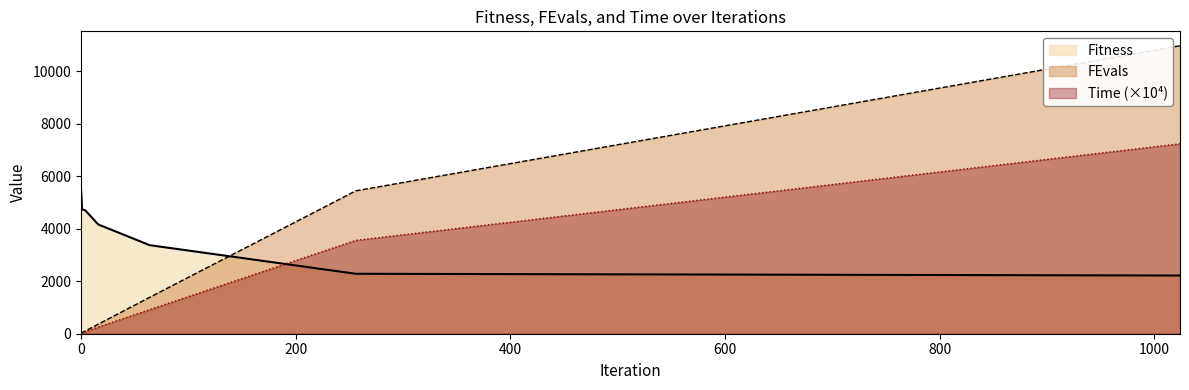

Is the value of Time at 4 greater than the value of Fitness at 256?

No